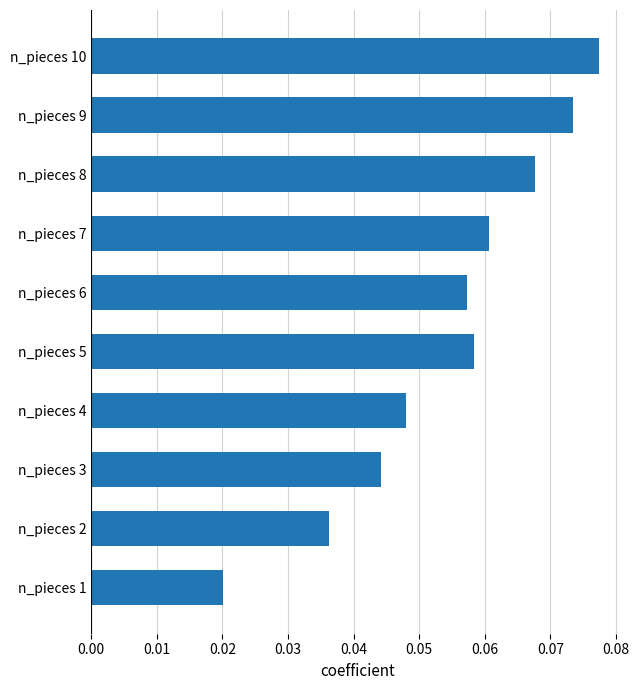

What is the sum of all values?

0.5